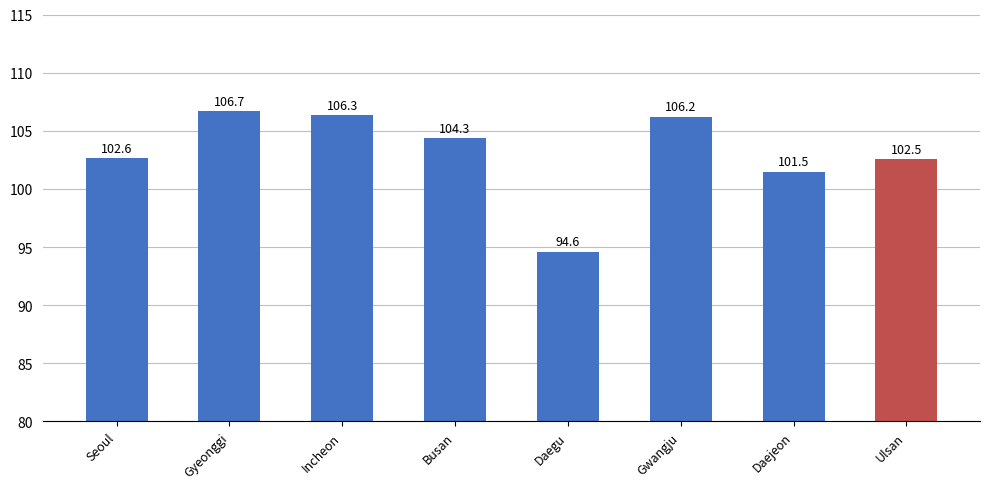

What is the change in value from Seoul to Daejeon?

-1.2